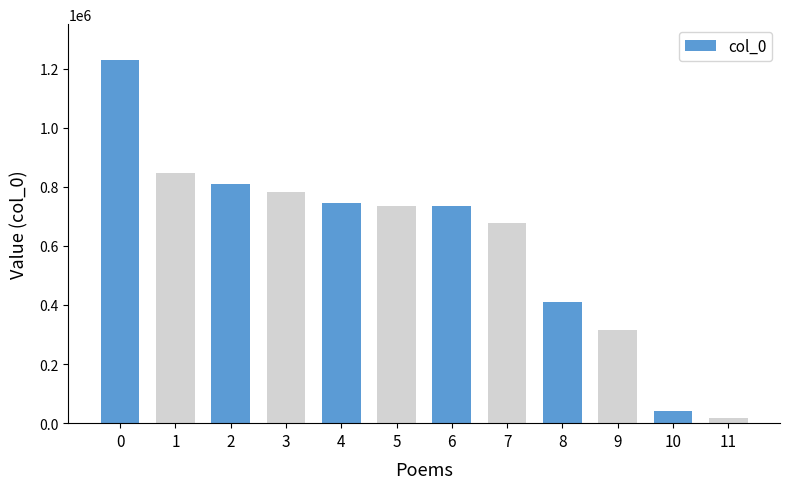

Does the chart contain any negative values?

No